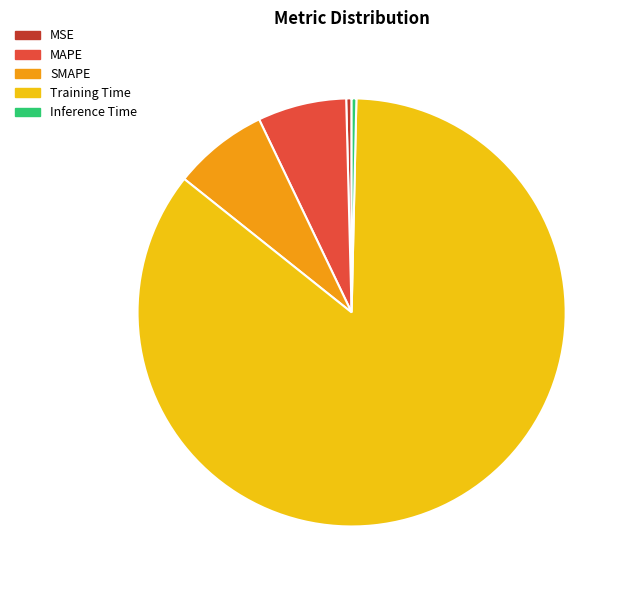

Count the number of slices in the pie.

5